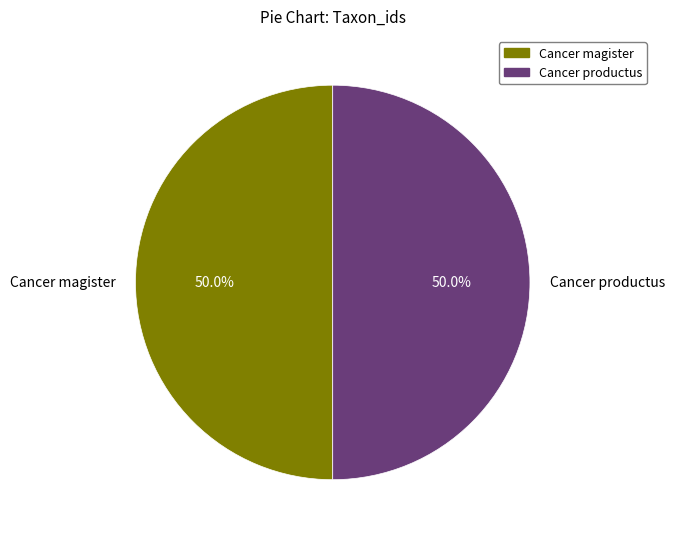

Approximately how many times larger is the value at Cancer magister compared to Cancer productus?

1.0